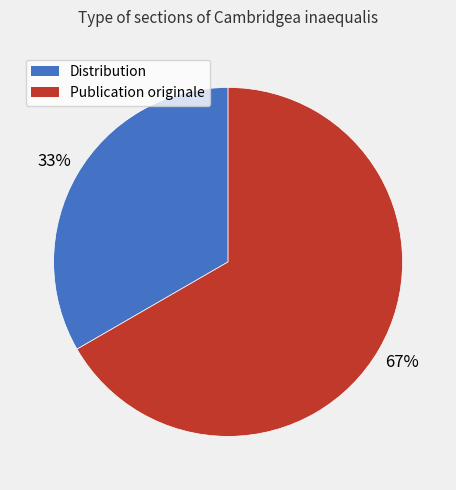

The Distribution slice represents 33% of the pie. True or false?

True